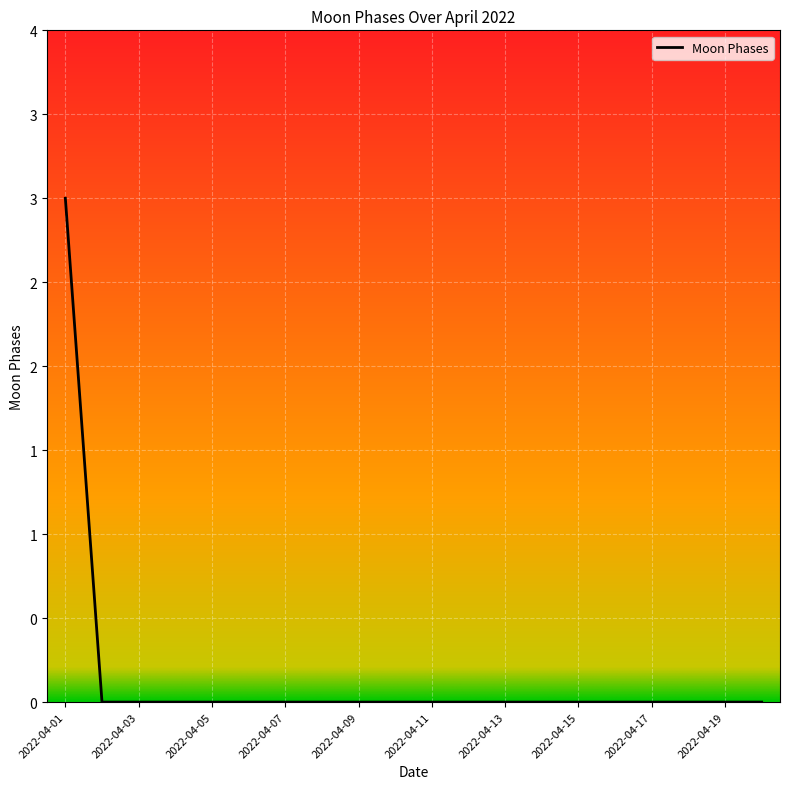

Does the chart display data point markers on the line(s)?

No